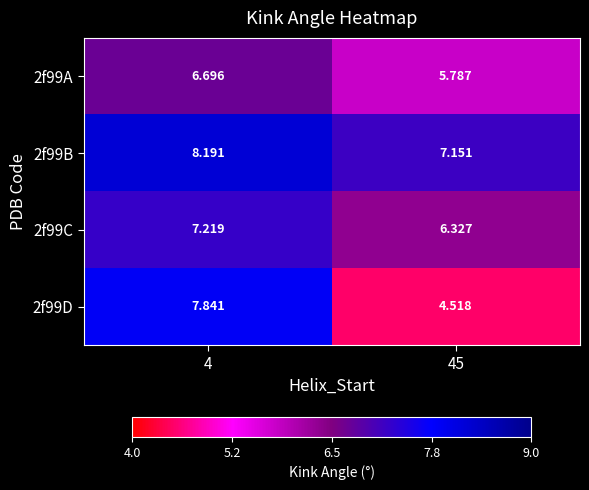

What is the greatest value displayed?

8.2